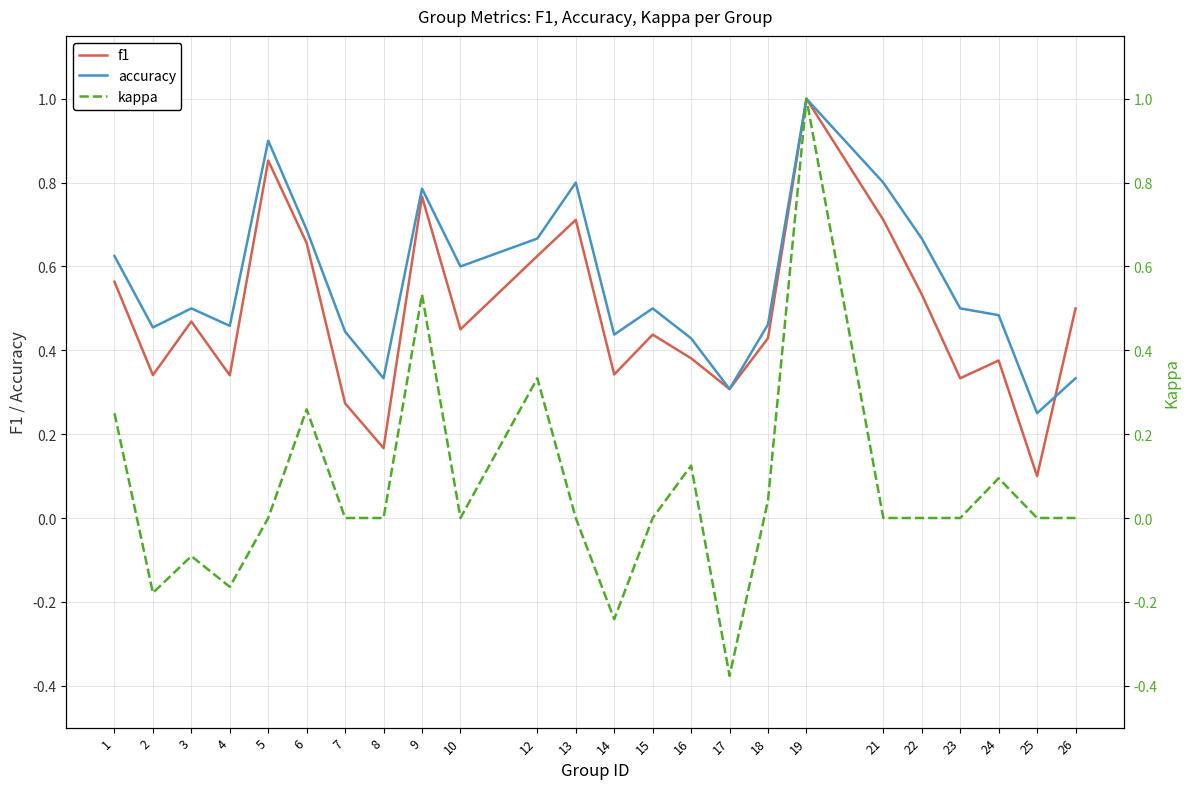

Which series has the largest total across all categories?

accuracy